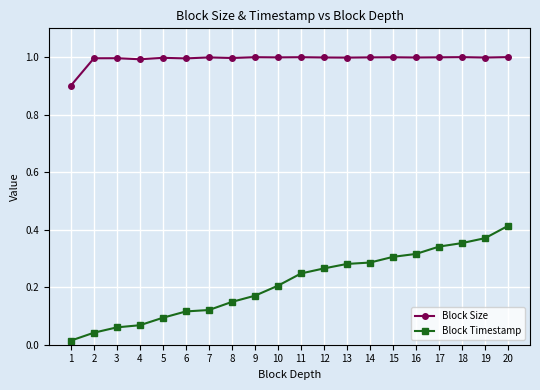

Which category has the lowest value in the Block Size series?

1